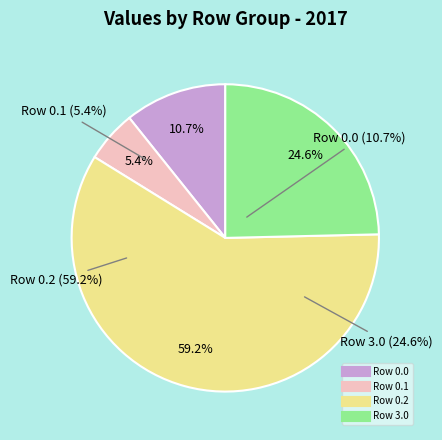

Is there a majority slice in this chart?

Yes